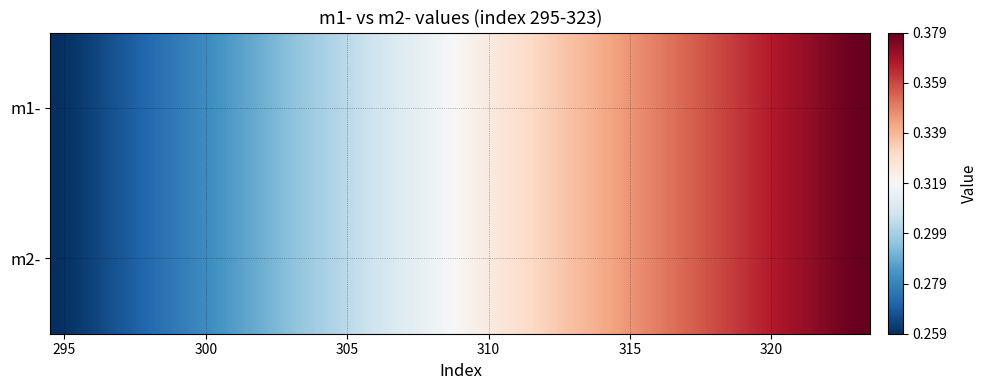

List the series in order of their peak value, highest first.

m1-, m2-